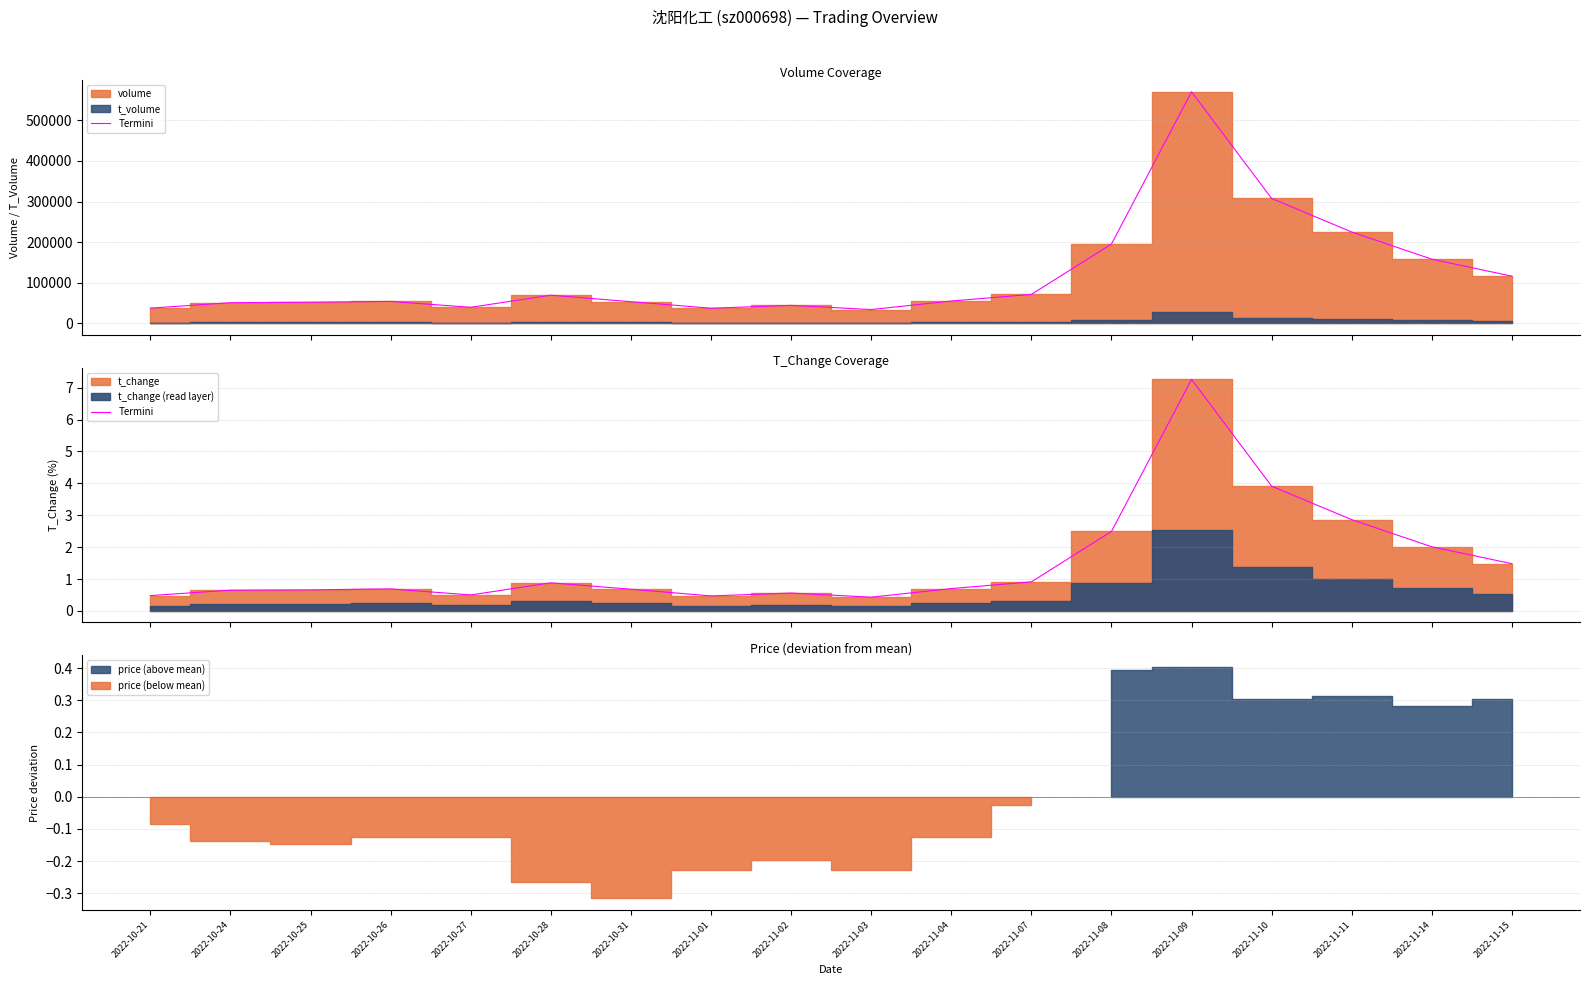

Where is the first local maximum?

2022-10-26